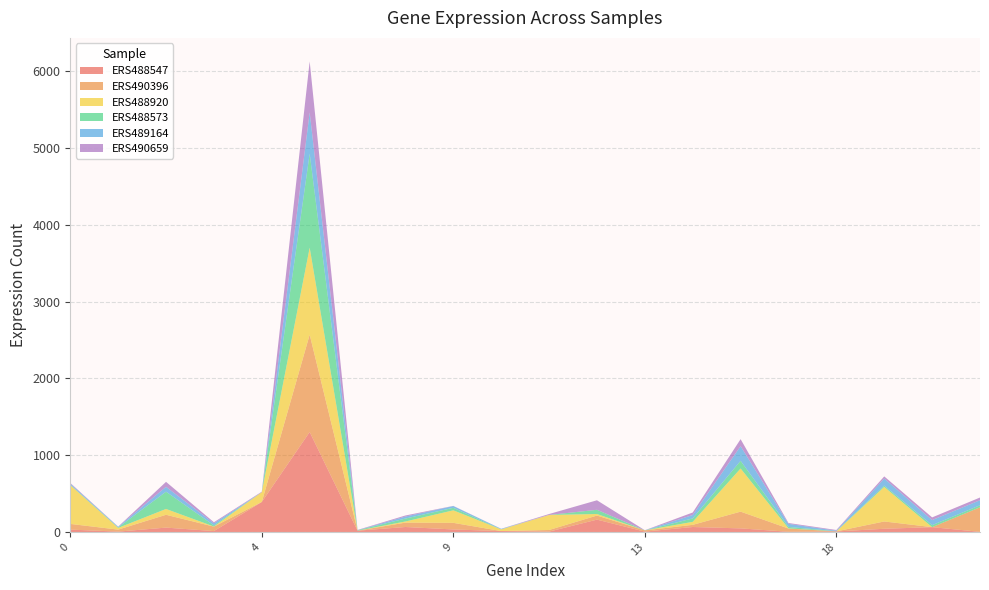

Reading right to left, what are all the values shown in this chart?

ERS488547: 22=2	22=63	19=42	18=7	16=3	15=47	7=65	13=5	12=161	11=5	10=12	9=33	14=65	26=17	25=1302	4=391	3=12	2=57	1=5	0=31
ERS490396: 22=320	22=0	19=95	18=1	16=42	15=218	7=28	13=16	12=53	11=21	10=0	9=86	14=57	26=0	25=1268	4=0	3=58	2=167	1=26	0=74
ERS488920: 22=0	22=0	19=450	18=0	16=2	15=562	7=39	13=0	12=20	11=196	10=22	9=163	14=15	26=0	25=1133	4=128	3=1	2=76	1=22	0=506
ERS488573: 22=26	22=26	19=17	18=2	16=19	15=100	7=45	13=0	12=55	11=0	10=0	9=33	14=38	26=6	25=1225	4=0	3=15	2=225	1=6	0=4
ERS489164: 22=66	22=66	19=92	18=7	16=40	15=191	7=44	13=1	12=0	11=0	10=7	9=23	14=26	26=0	25=538	4=0	3=27	2=63	1=8	0=15
ERS490659: 22=35	22=35	19=28	18=9	16=11	15=91	7=33	13=1	12=124	11=12	10=1	9=2	14=14	26=4	25=663	4=6	3=14	2=65	1=3	0=9